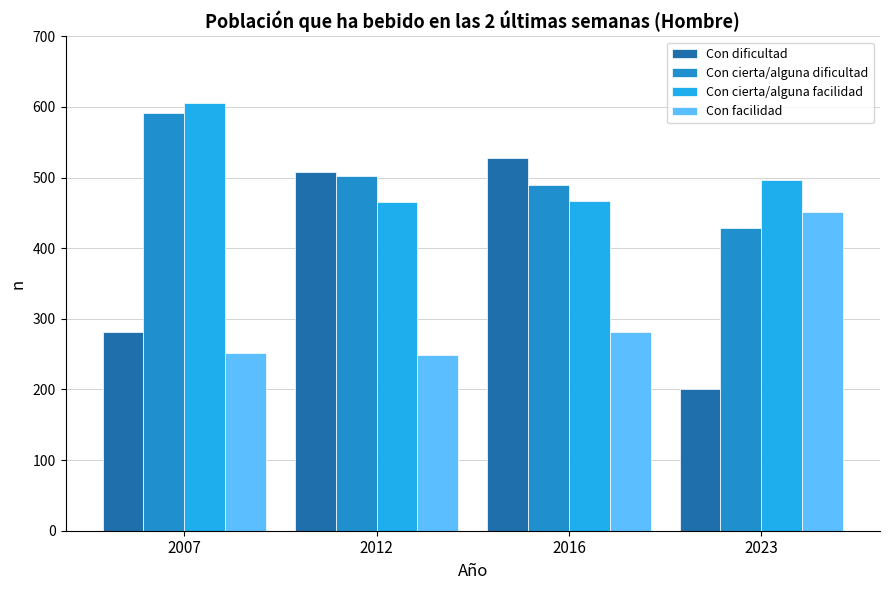

What are all the series names shown in the legend?

Con dificultad, Con cierta/alguna dificultad, Con cierta/alguna facilidad, Con facilidad